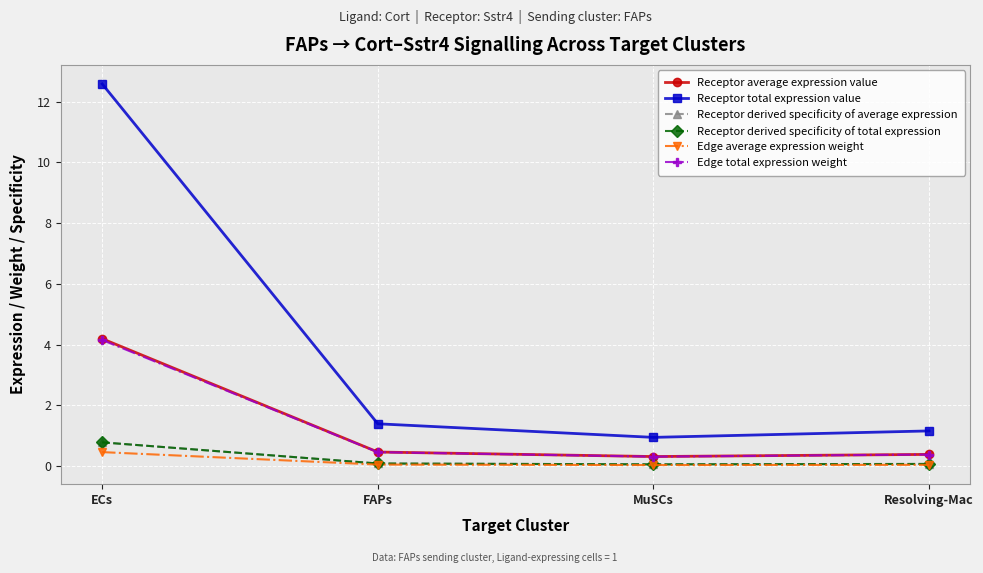

Reading left to right, list all the values displayed in this chart.

Receptor average expression value: 4.2	0.5	0.3	0.4
Receptor total expression value: 12.6	1.4	0.9	1.2
Receptor derived specificity of average expression: 0.8	0.1	0.1	0.1
Receptor derived specificity of total expression: 0.8	0.1	0.1	0.1
Edge average expression weight: 0.5	0.1	0.0	0.0
Edge total expression weight: 4.2	0.5	0.3	0.4